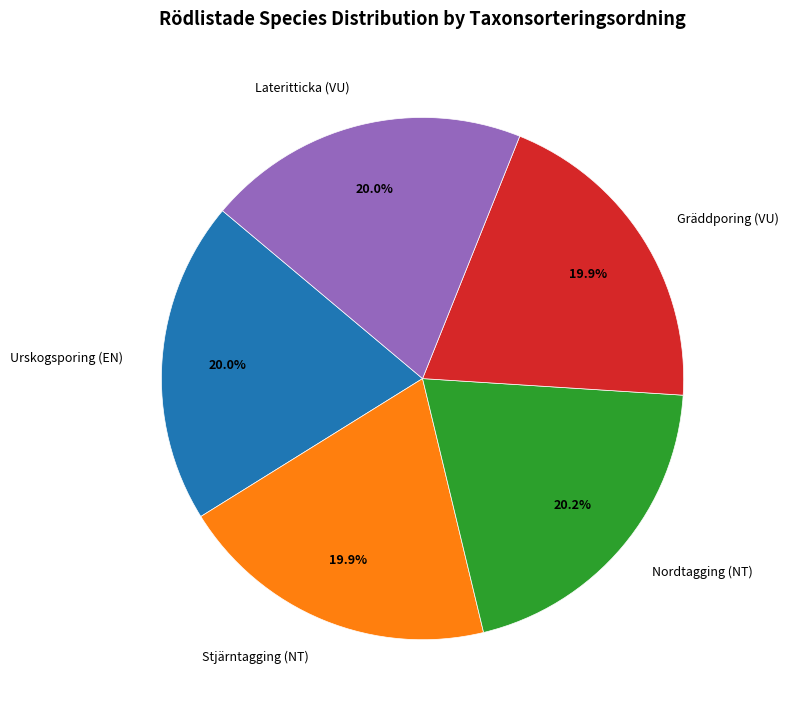

What is the ratio of the value at Stjärntagging (NT) to the value at Gräddporing (VU)?

1.0